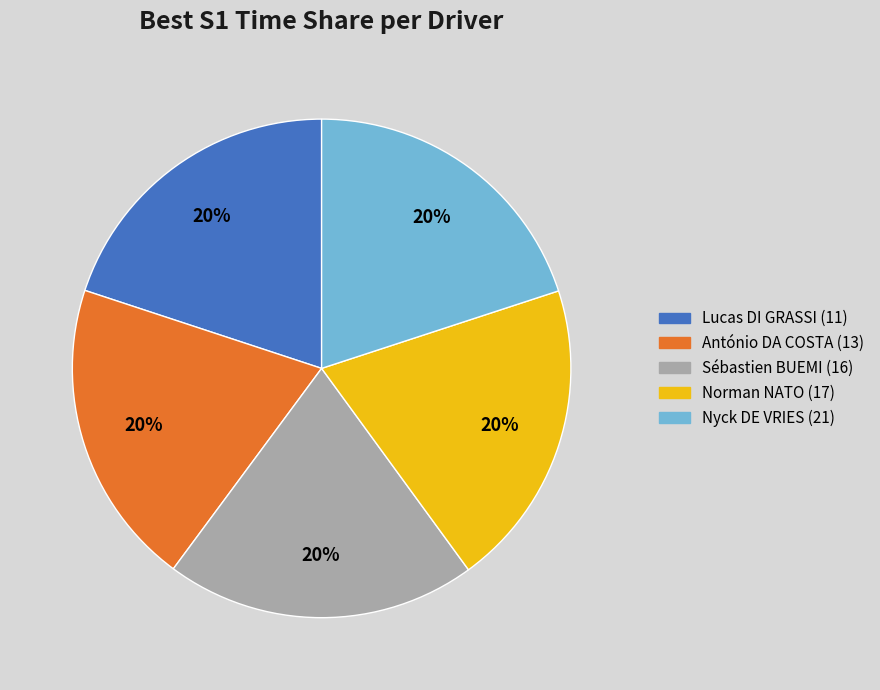

To the nearest percent, what percentage of the pie is António DA COSTA (13)?

20%